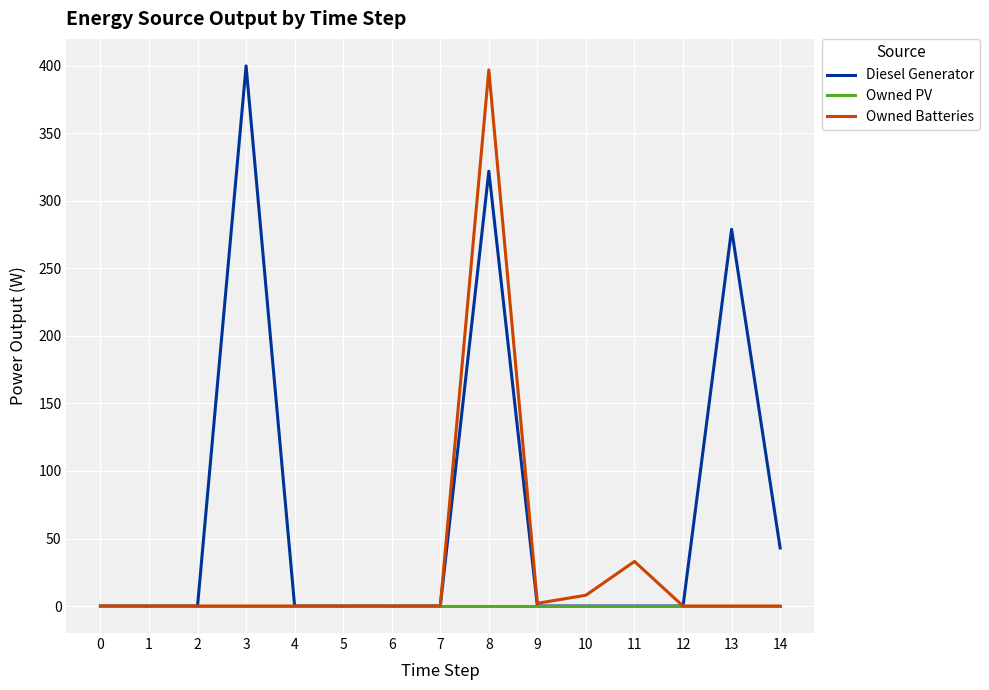

Which series changed the most between 2 and 14?

Diesel Generator